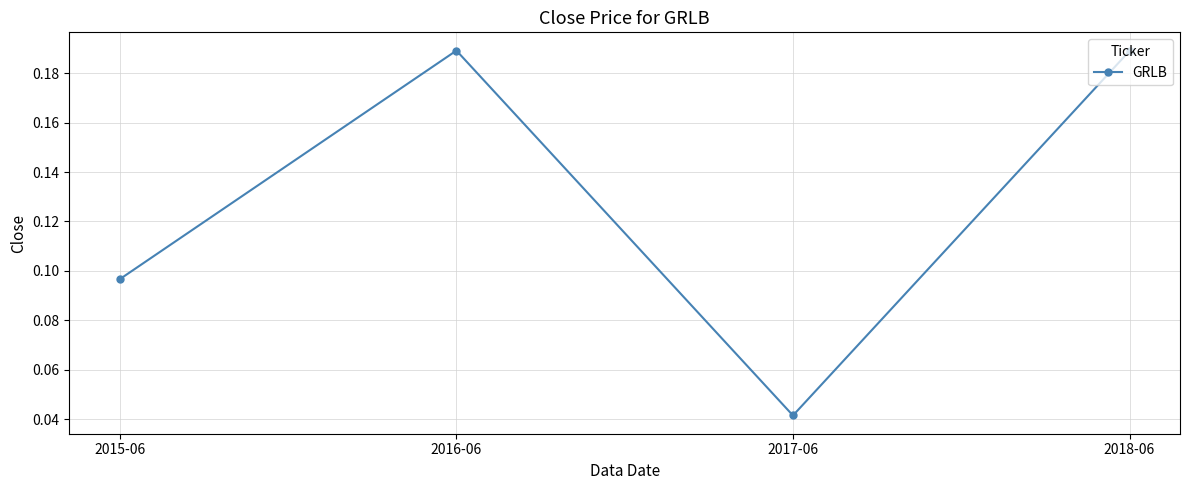

Where is the data nearest to the value 0?

2017-06